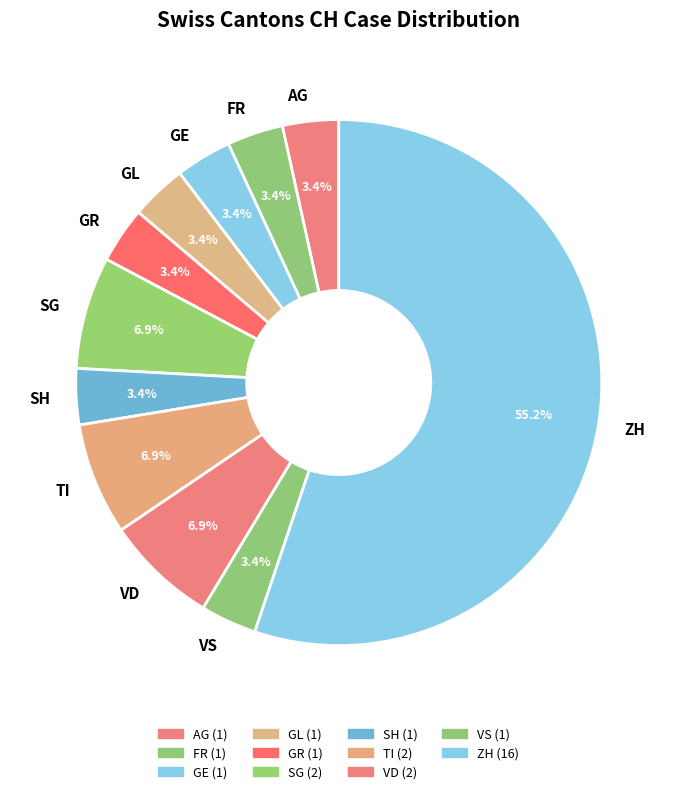

How much of the chart is everything except GE?

96.6%